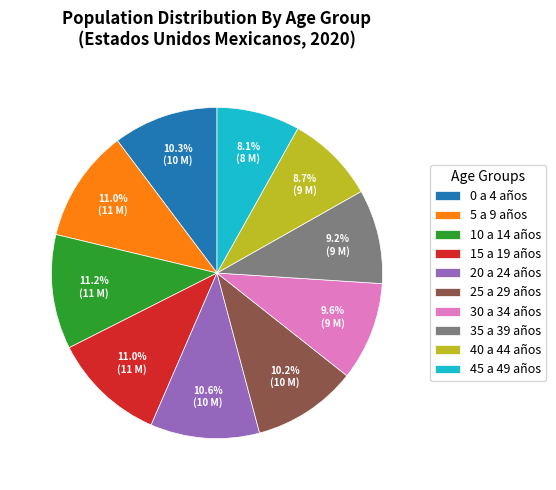

How many slices are in this pie chart?

10